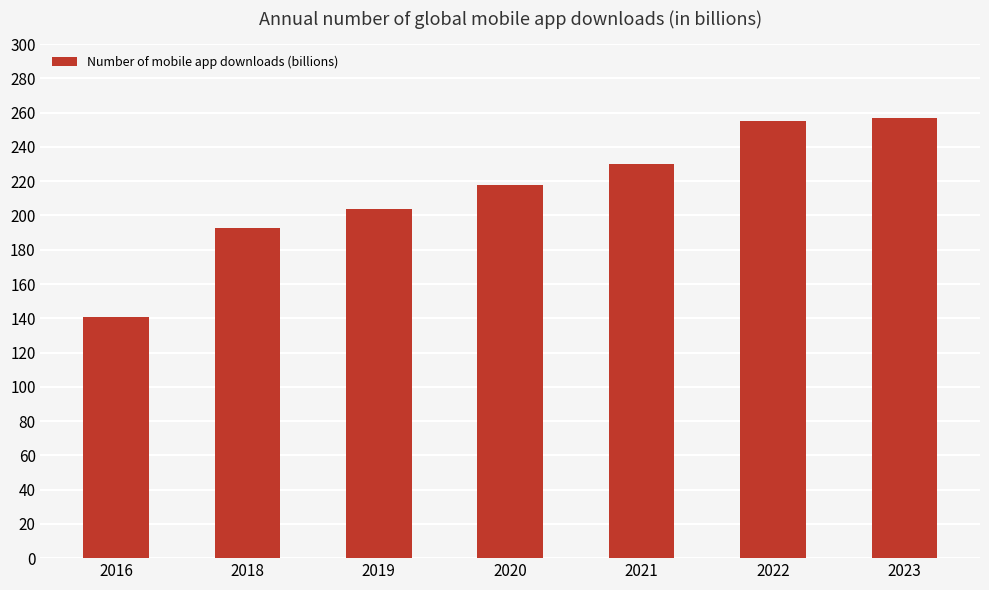

The value at 2023 is 159.7. True or false?

False